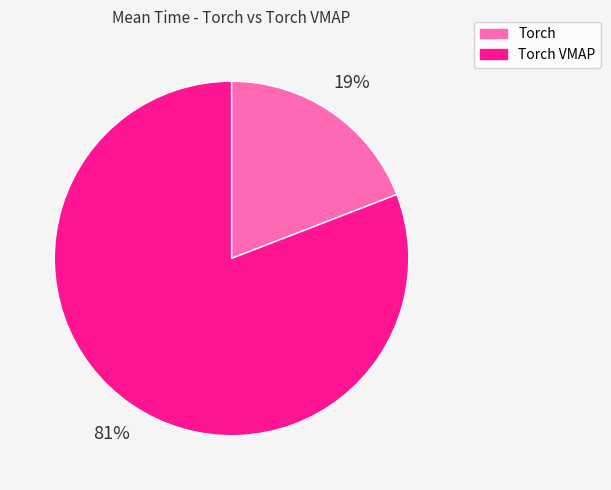

To the nearest percent, what is the difference between the largest and smallest slice percentages?

62%